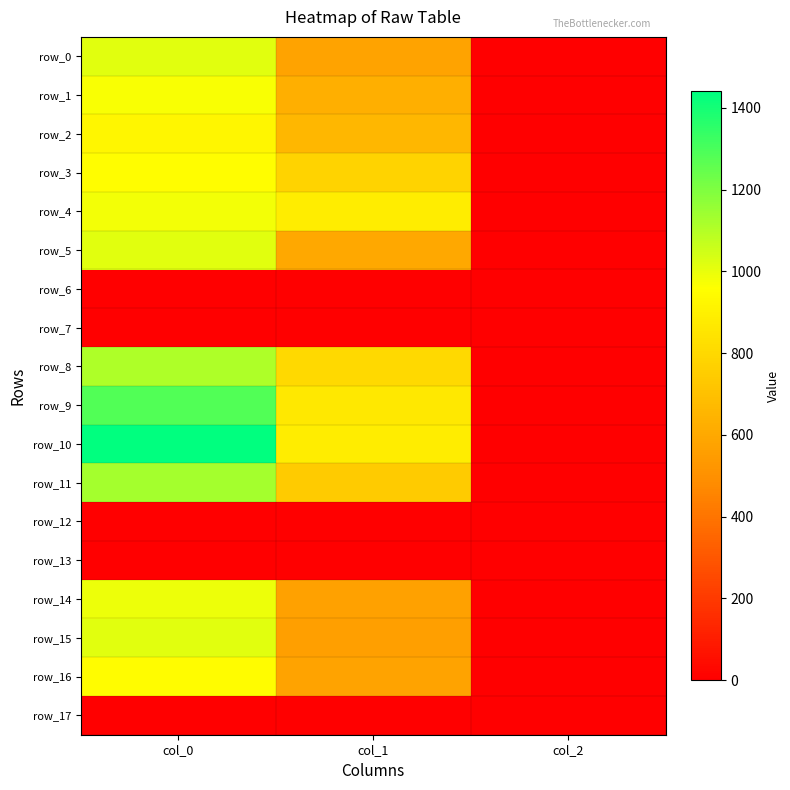

The row_10 series shows 1440.0 at col_0. True or false?

True